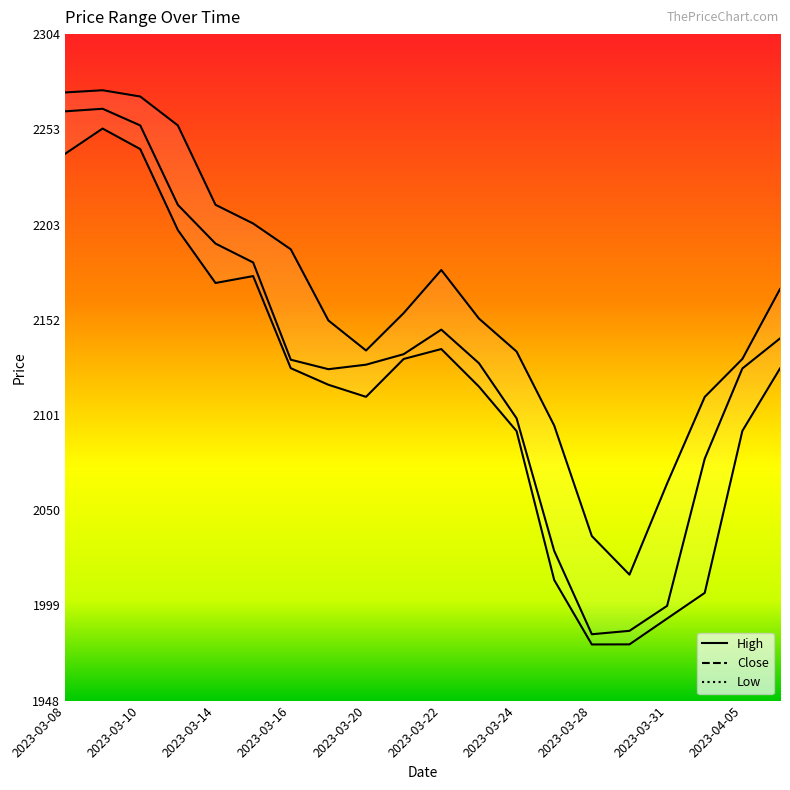

What is the label of the 8th point from the right?

2023-03-24